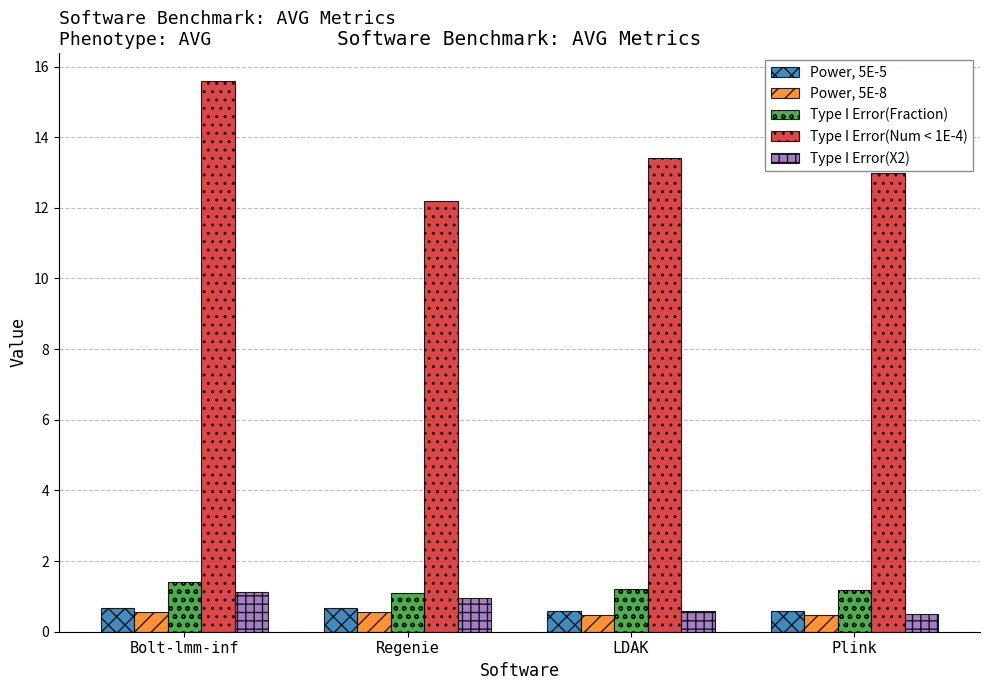

What are all the series names shown in the legend?

Power, 5E-5, Power, 5E-8, Type I Error(Fraction), Type I Error(Num < 1E-4), Type I Error(X2)